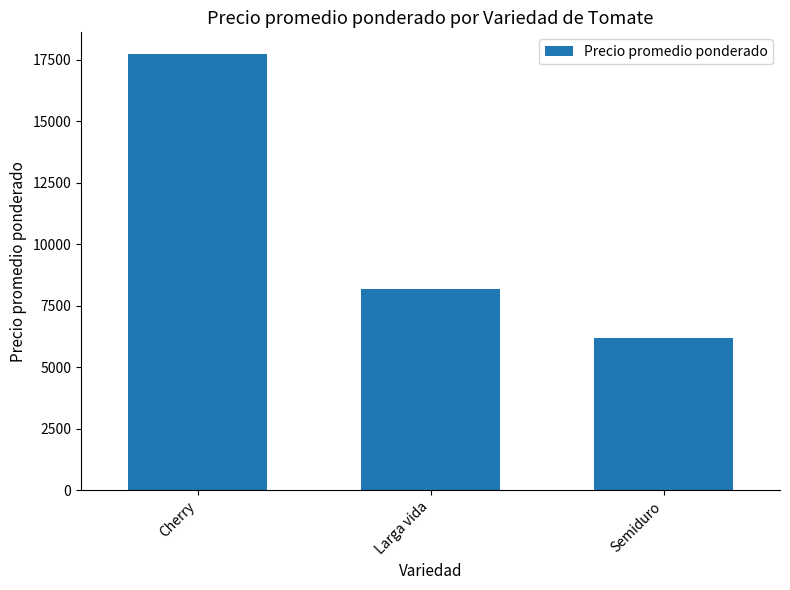

What is the sum of the values at Larga vida and Semiduro?

14386